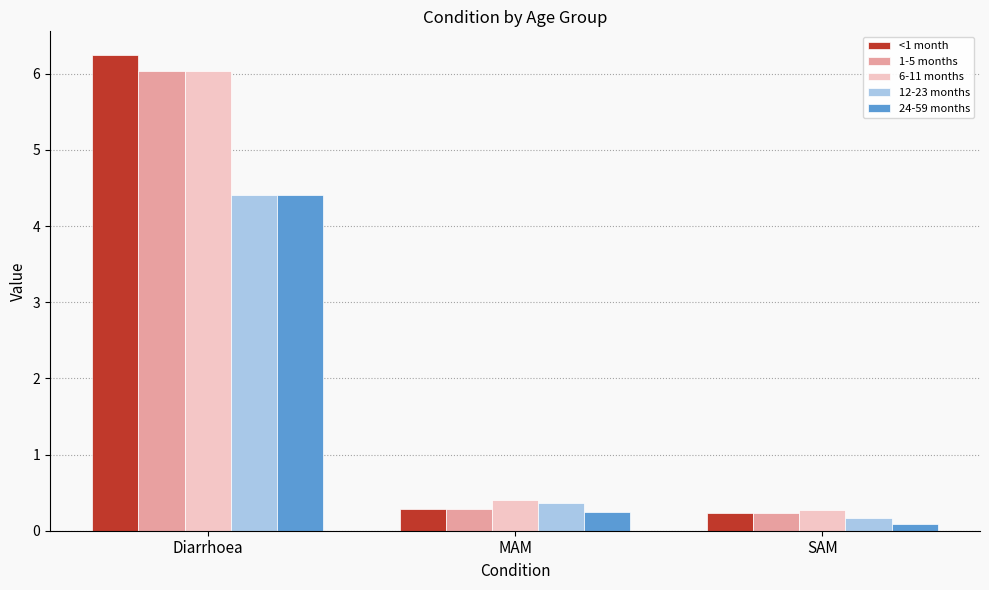

At how many categories does at least one series exceed 0?

3